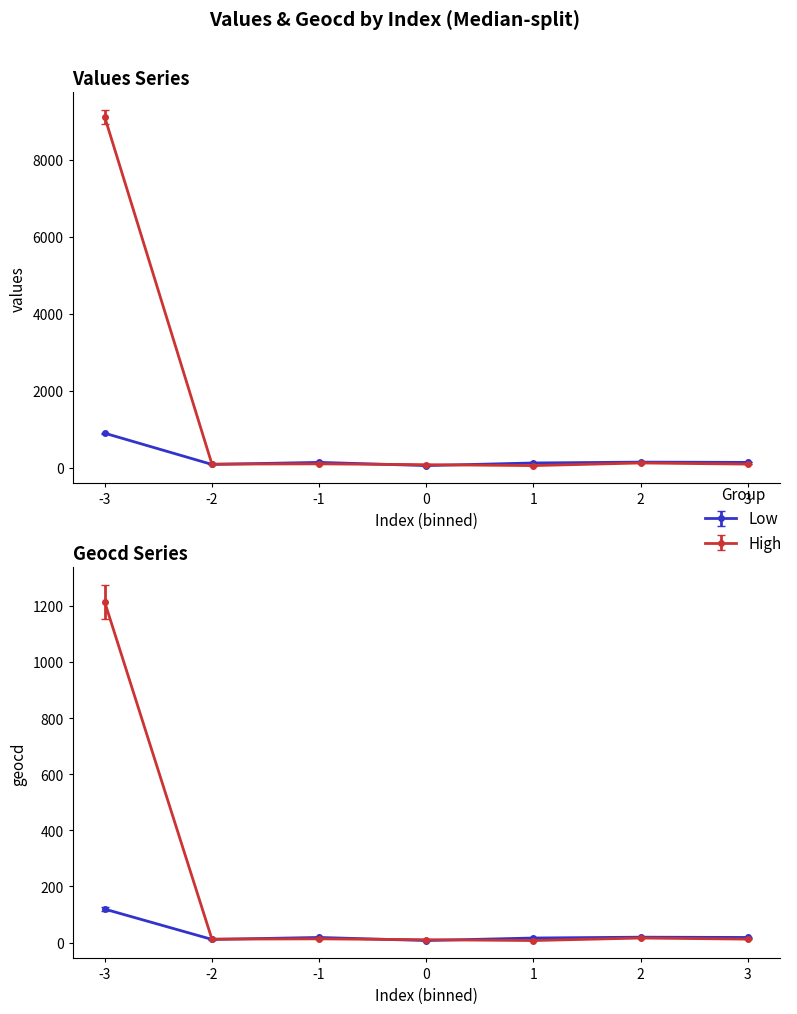

At how many categories does at least one series exceed 3708?

1